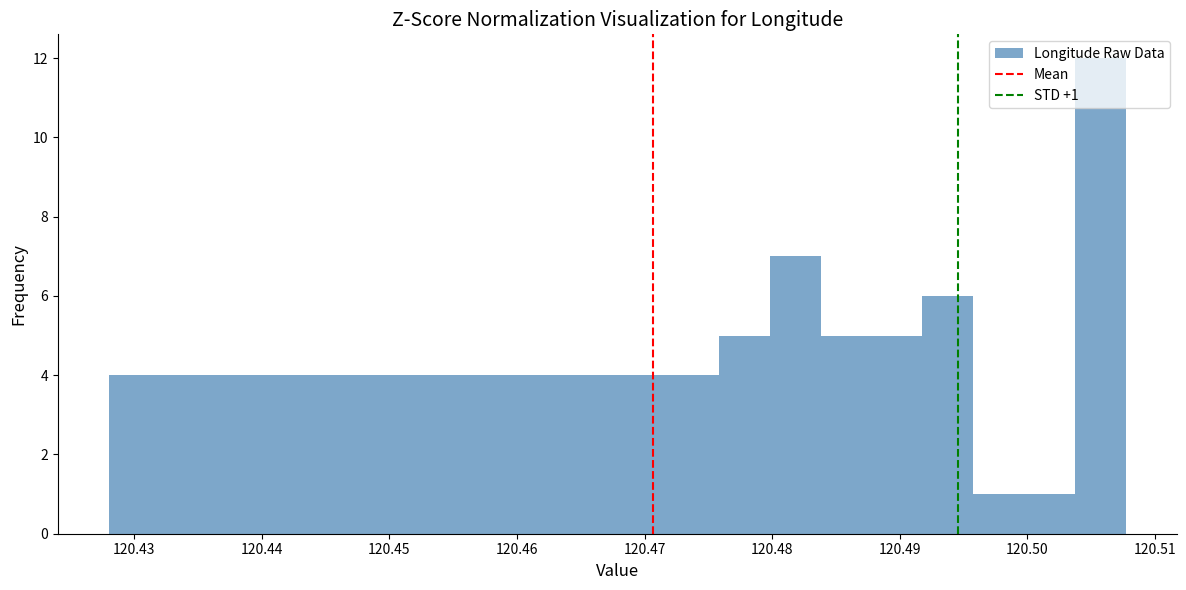

Around what value on the x-axis is the tallest bar? Give the approximate position of its centre, as read against the axis.

120.506